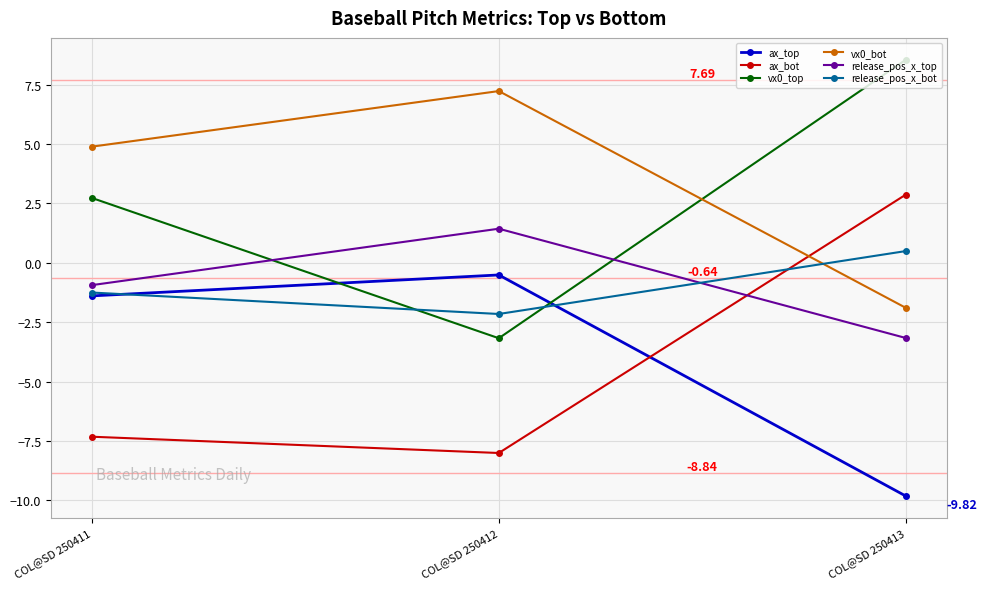

What is the maximum value shown in the chart?

8.5